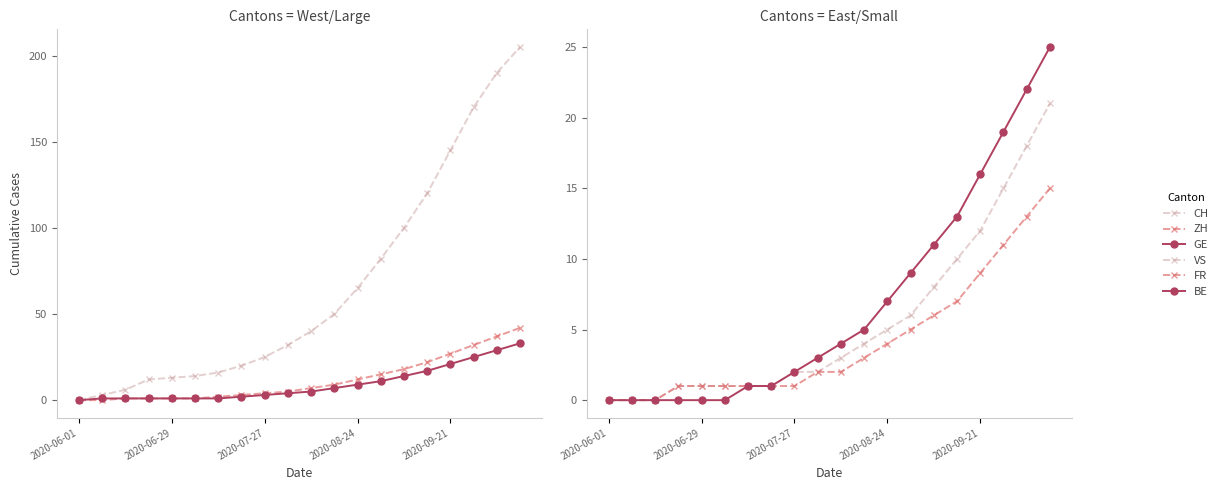

What is the label of the 4th point from the left?

2020-08-24